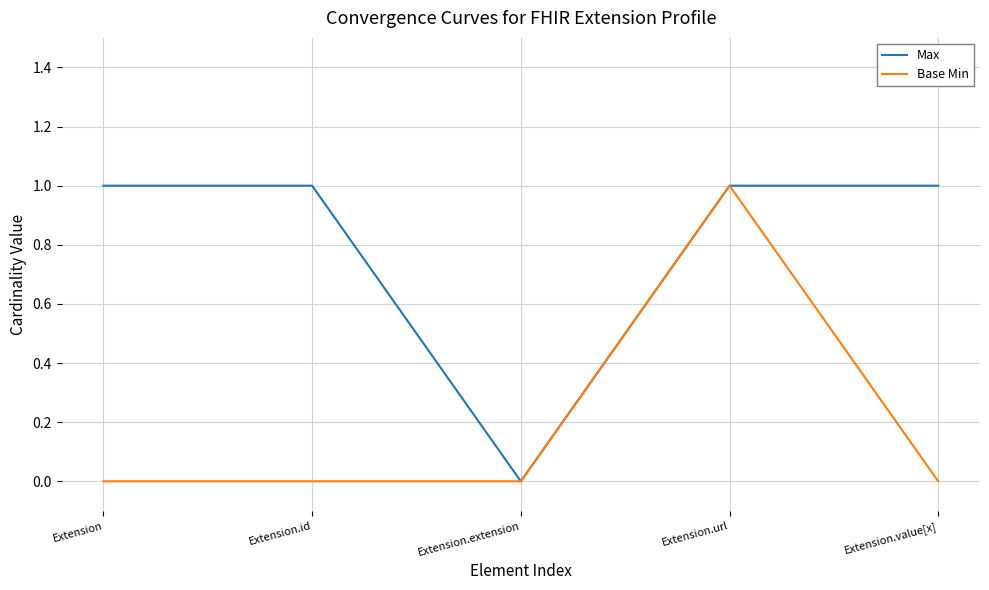

The value of Base Min at Extension.value[x] is 1. True or false?

False